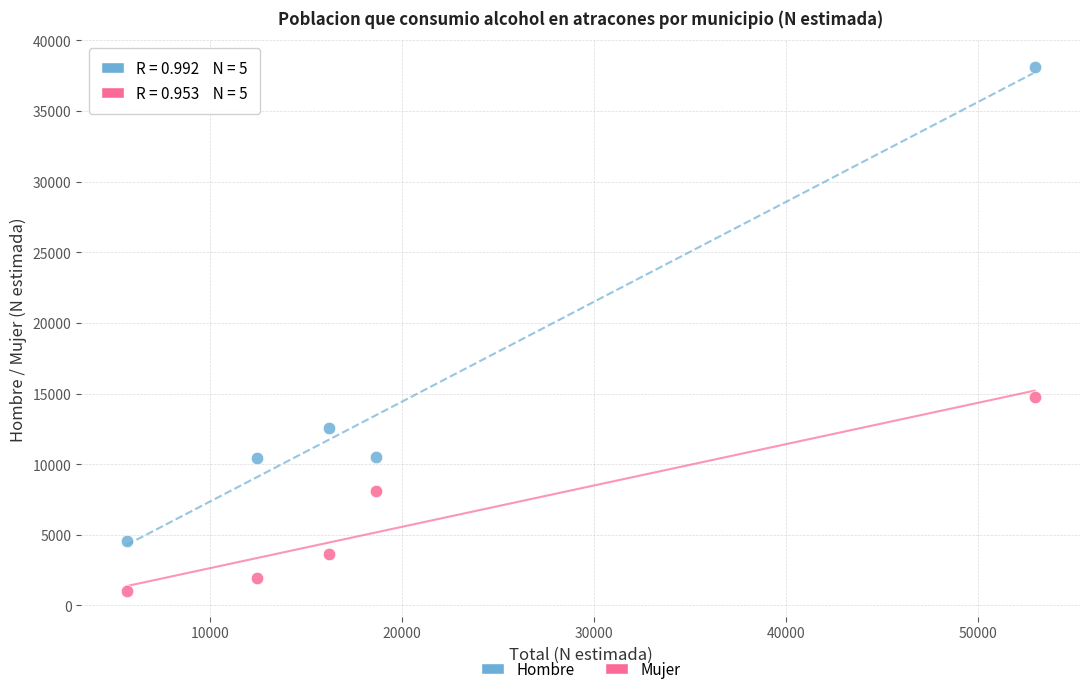

What is the X range (max minus min) for the scatter plot?

47270